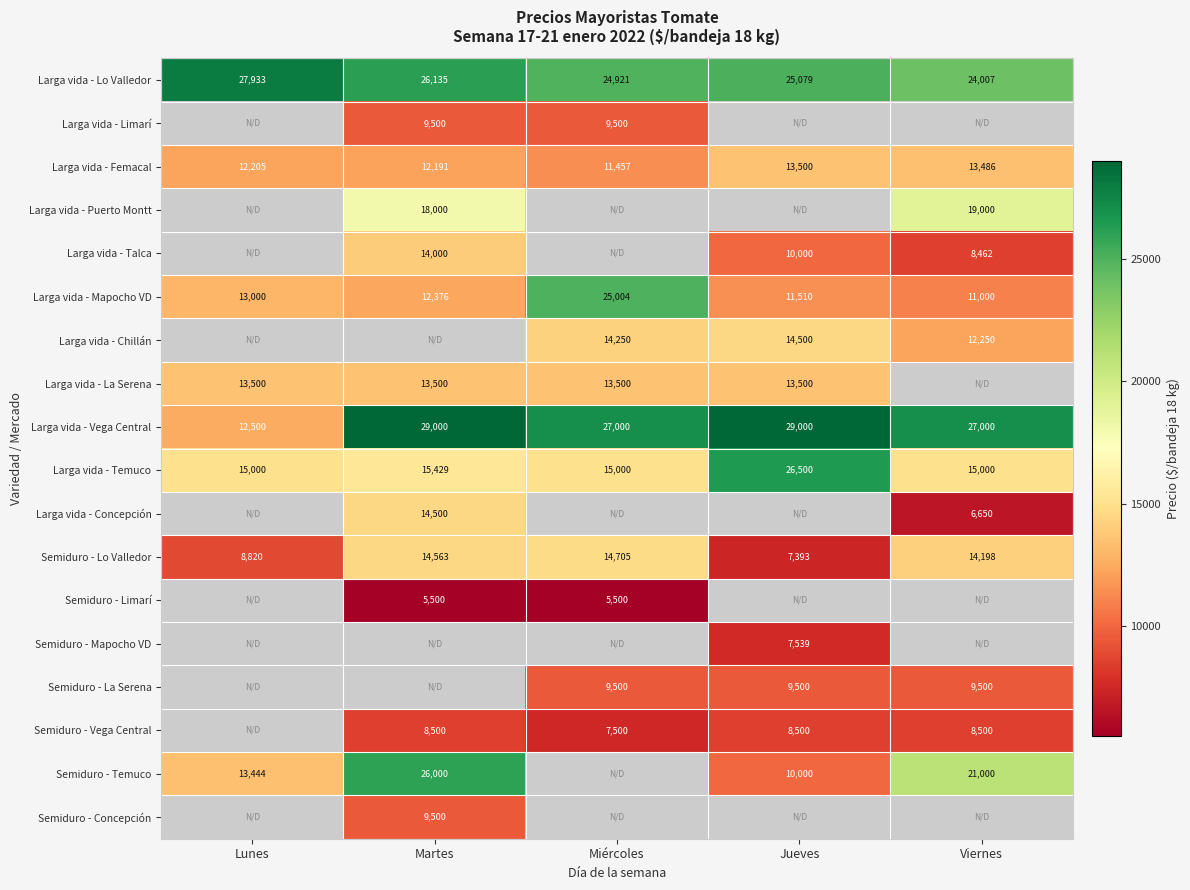

At how many categories does at least one series exceed 26020?

5